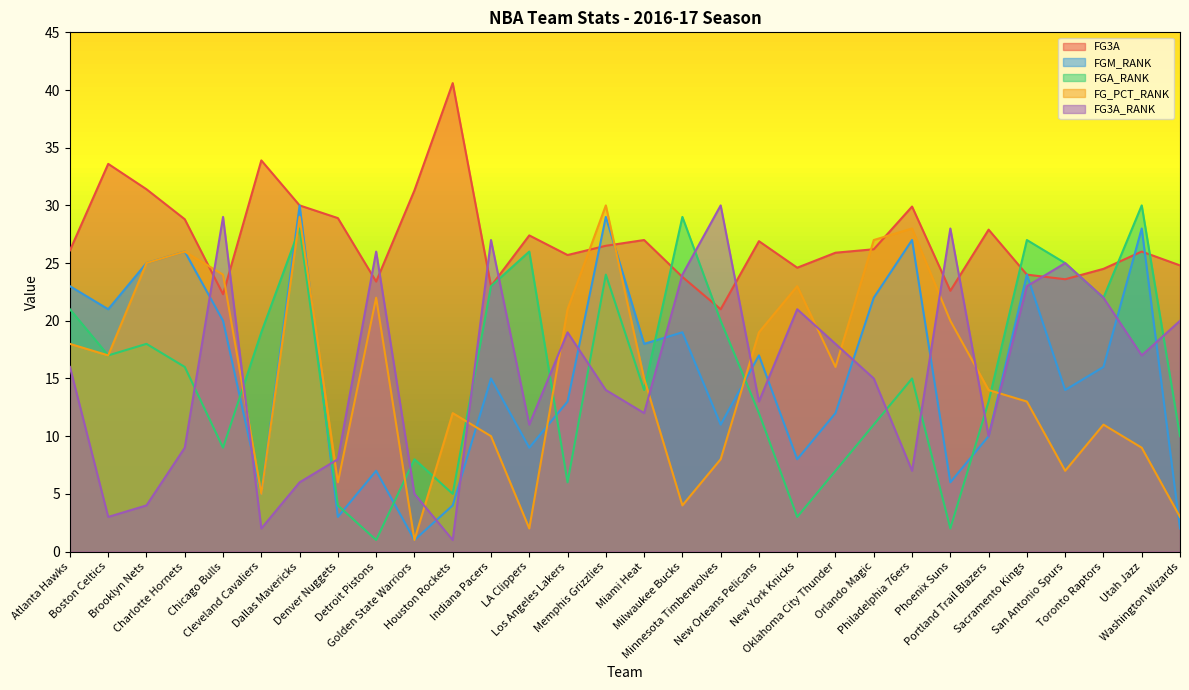

Is it true that FGM_RANK equals 1.0 at Golden State Warriors?

True